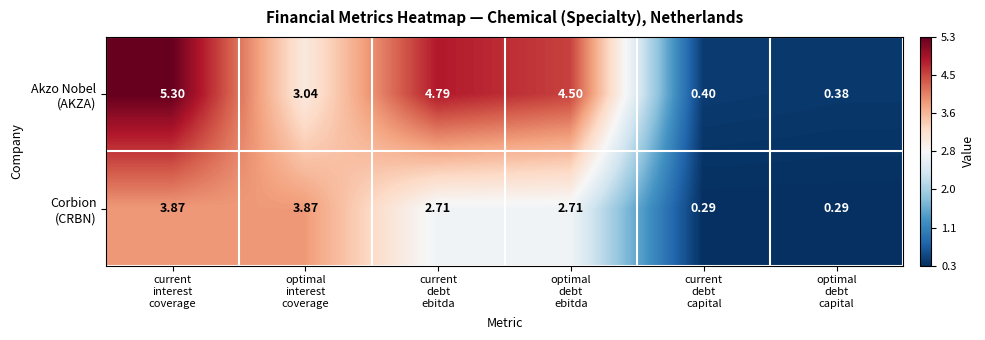

Count the number of categories in the chart.

6